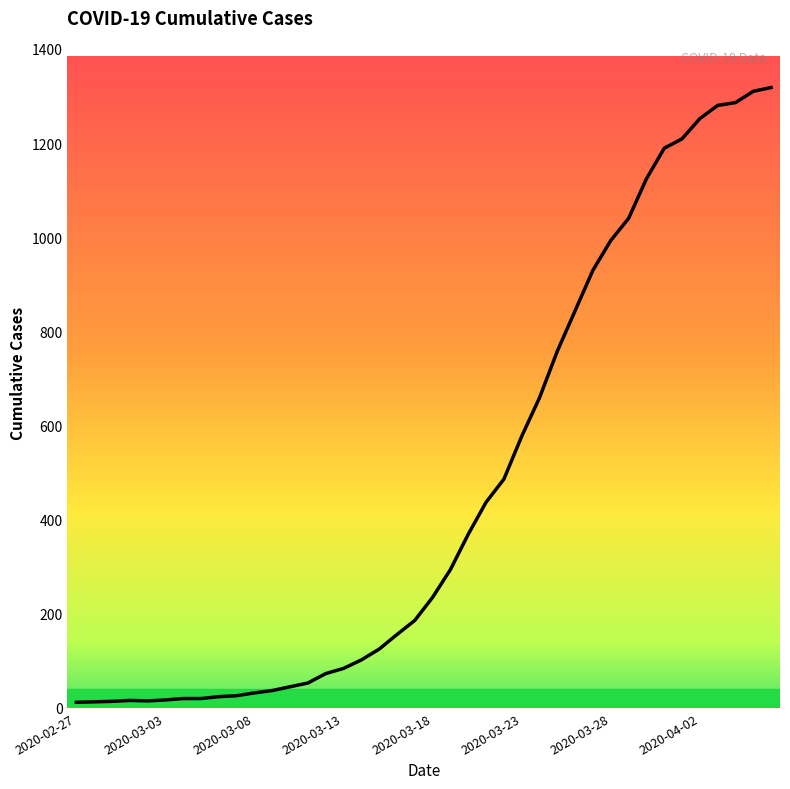

What is the difference between the second highest and second lowest values?

1297